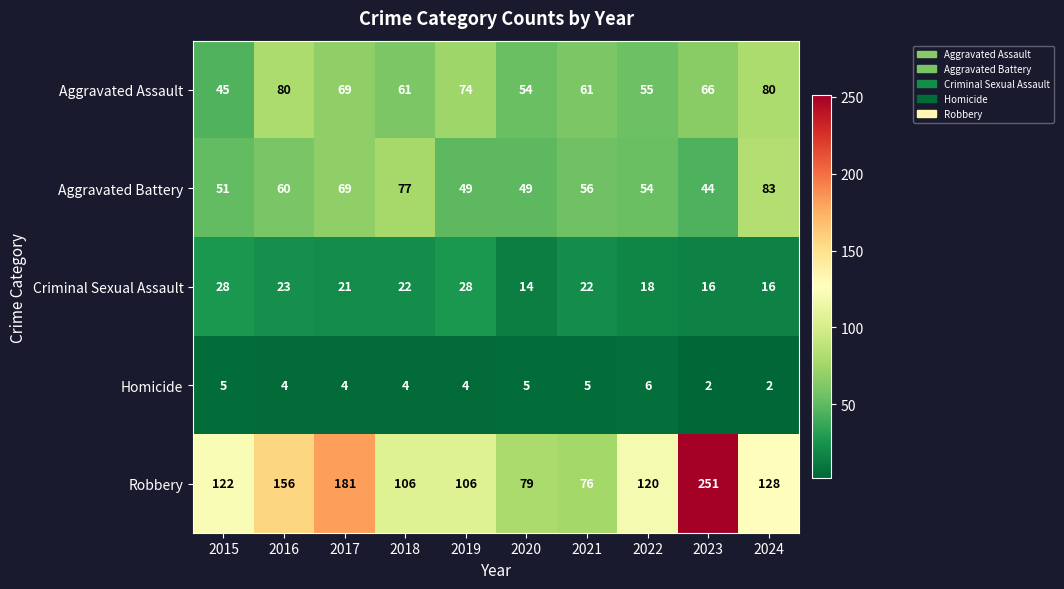

What is the difference between the second highest and minimum values in the Robbery series?

105